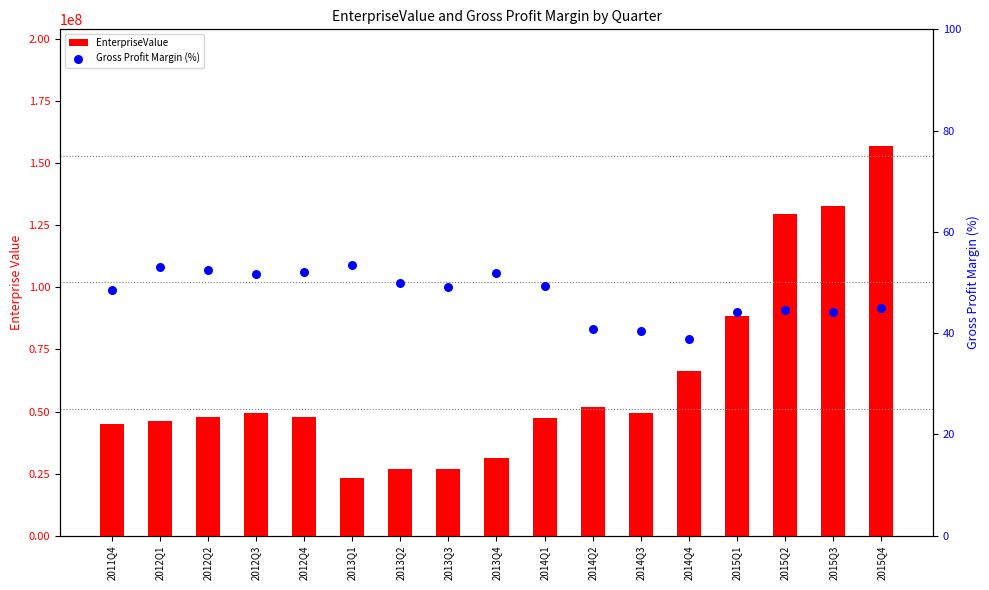

Is the value of Gross Profit Margin (%) at 2012Q2 greater than the value of EnterpriseValue at 2014Q1?

No